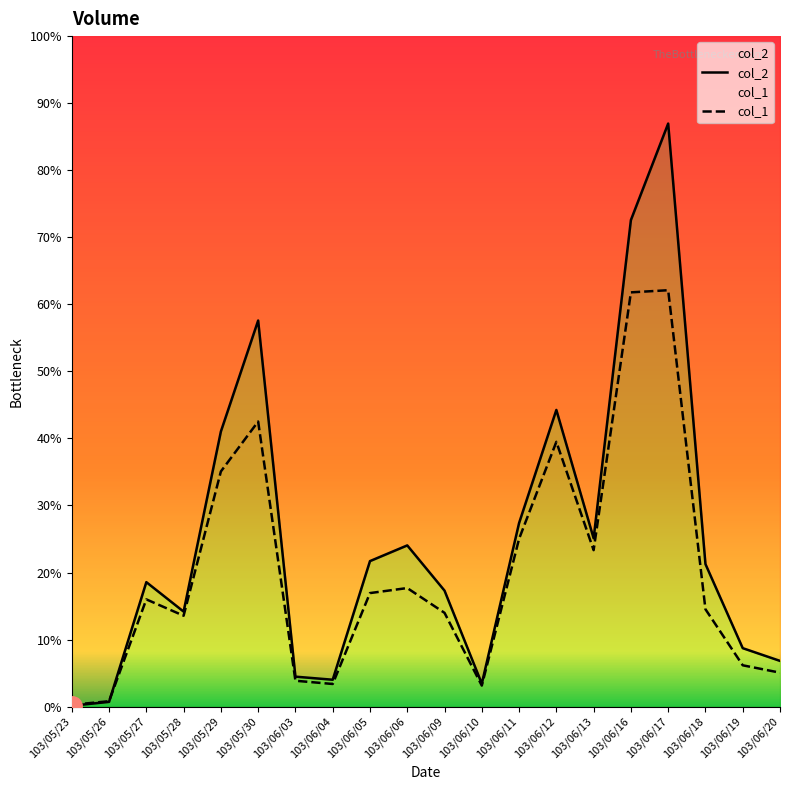

The value of col_1 at 103/06/12 is 1474000. True or false?

True